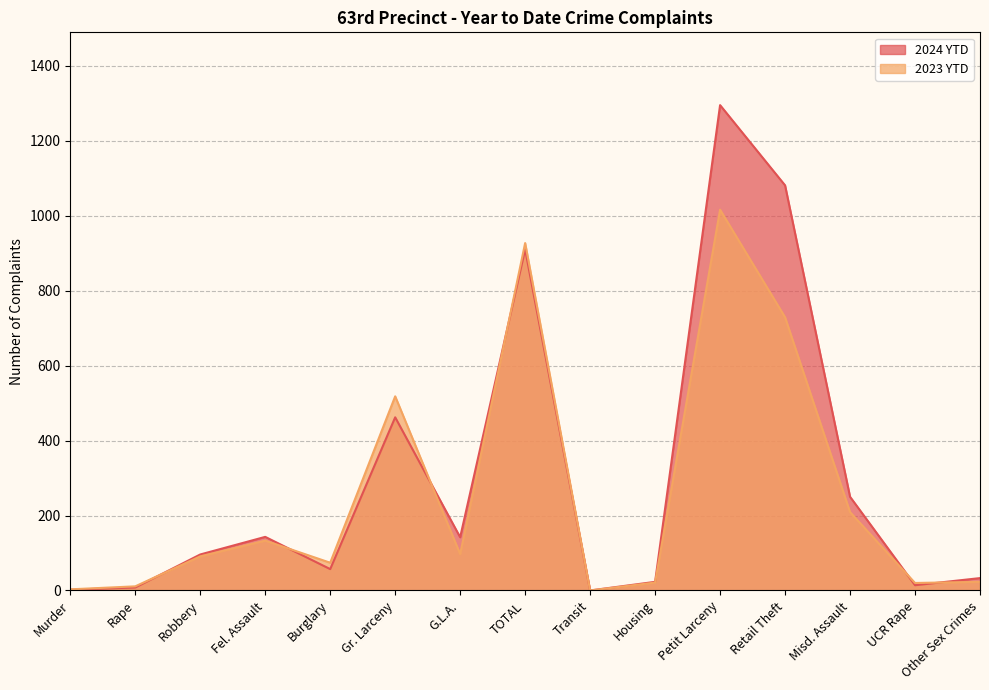

Rank the series by their maximum value, from lowest to highest.

2023 YTD, 2024 YTD